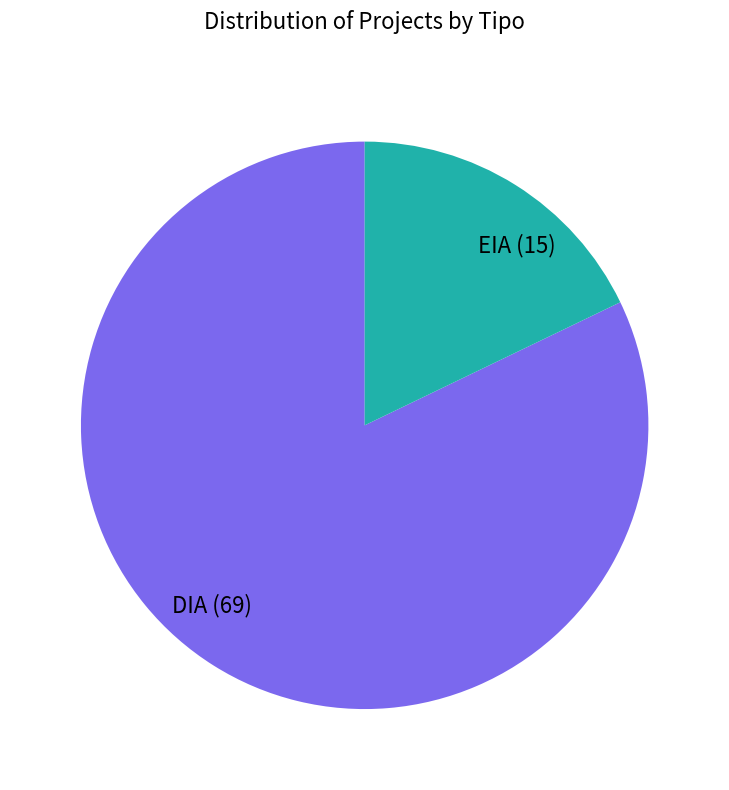

What is the ratio of the value at DIA to the value at EIA?

4.6